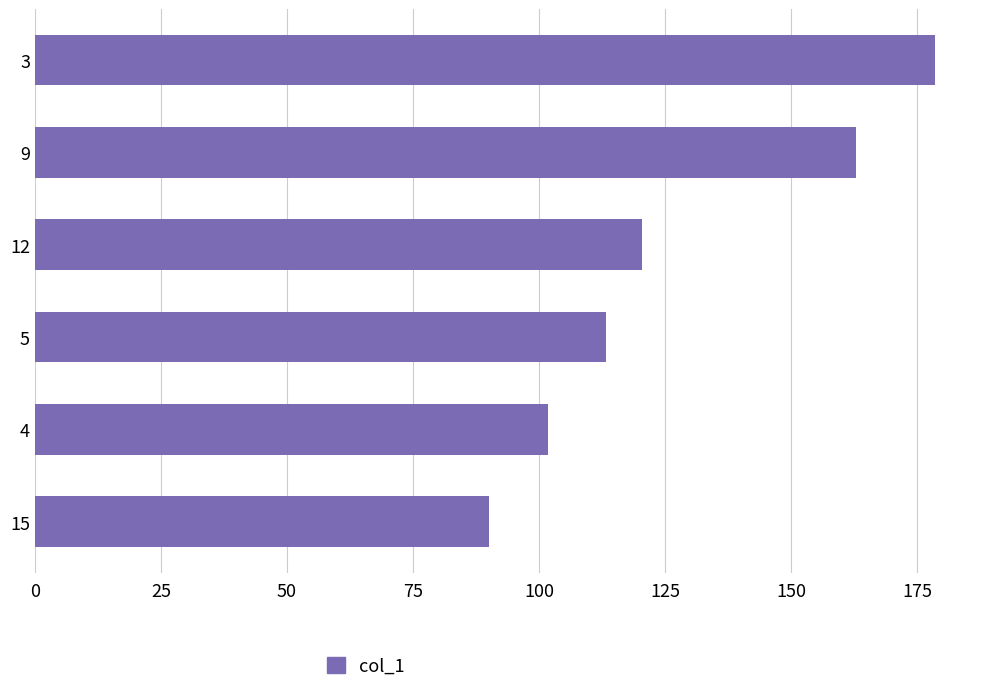

Reading bottom to top, transcribe all the data shown in this chart.

15=90.0	4=101.7	5=113.3	12=120.3	9=162.8	3=178.5